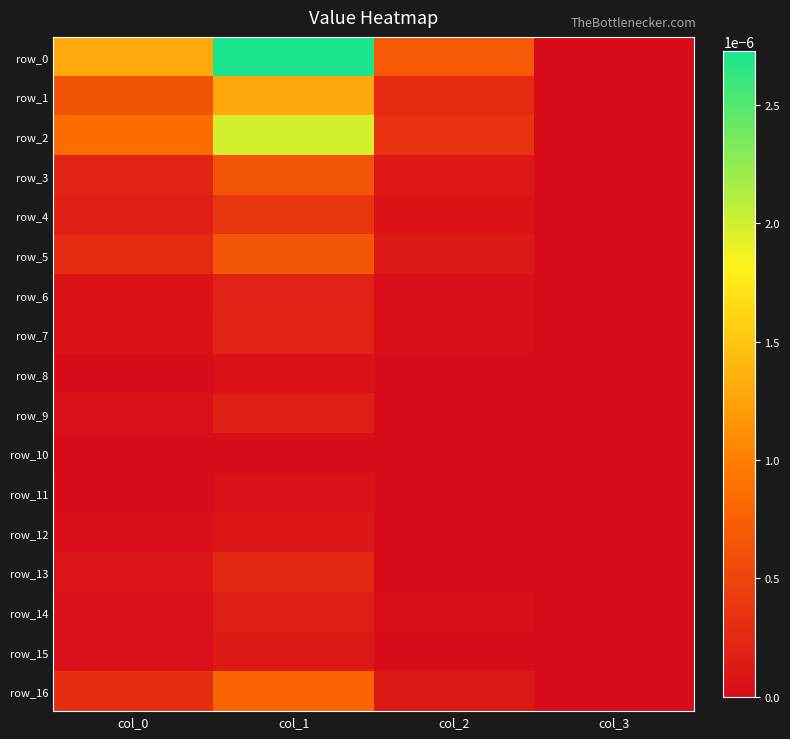

At which label does row_4 reach its minimum?

col_3